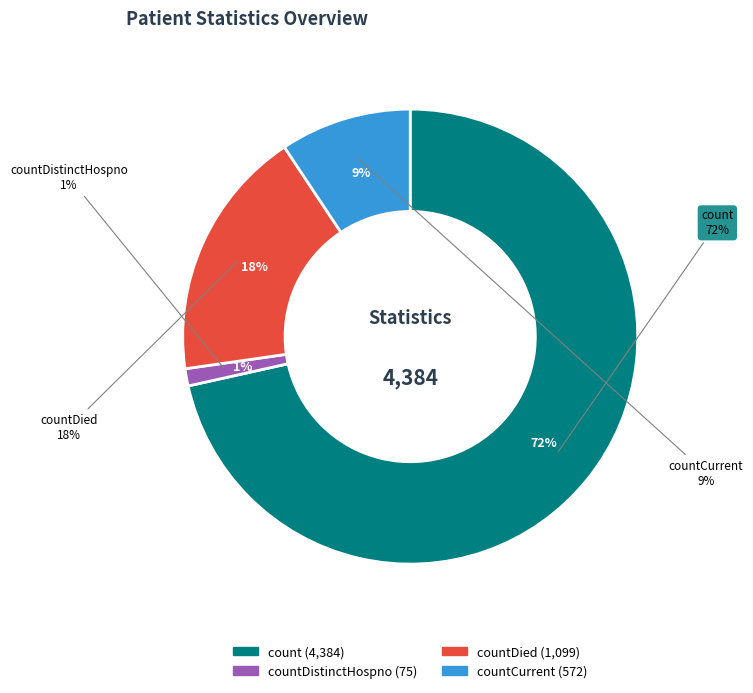

To the nearest percent, what percentage of the pie is countDied?

18%